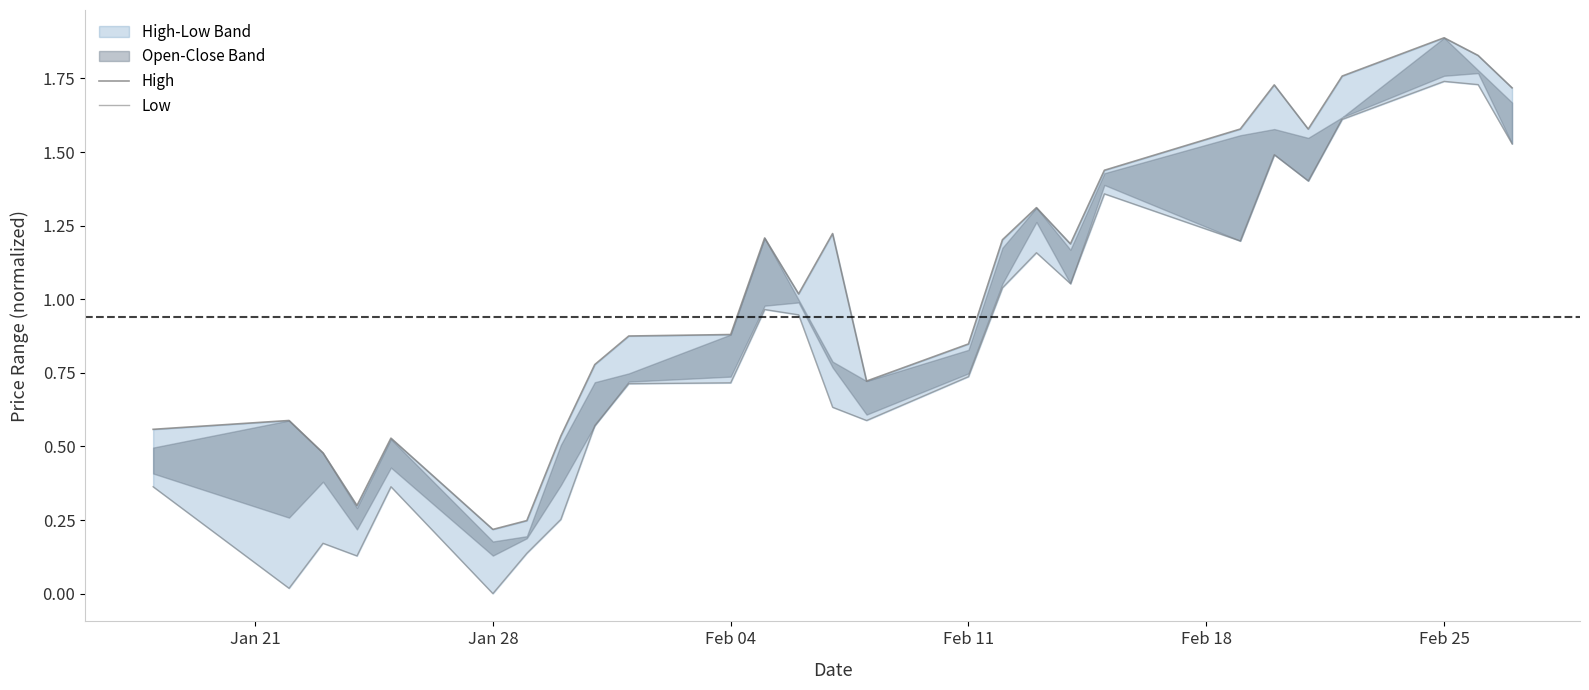

Does the chart have visible grid lines?

No